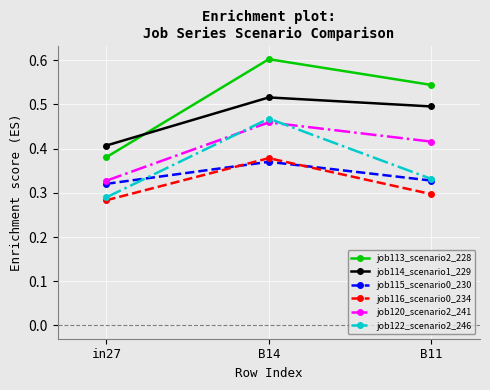

Where is job120_scenario2_241 nearest to the value 0?

in27